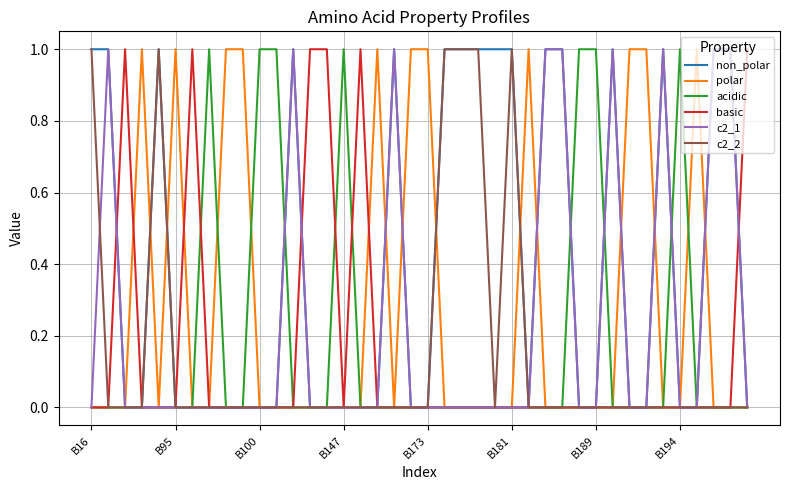

Which series has the largest total across all categories?

non_polar